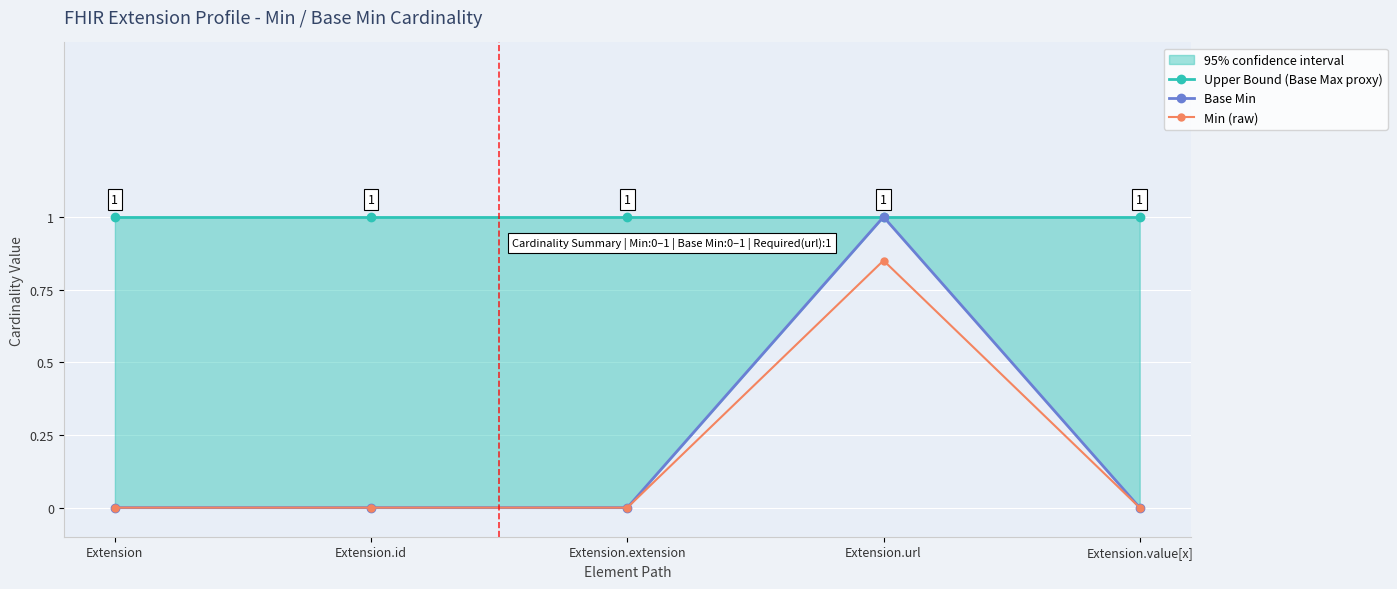

Rank the series by their maximum value, from lowest to highest.

Min (raw), Upper Bound (Base Max proxy), Base Min